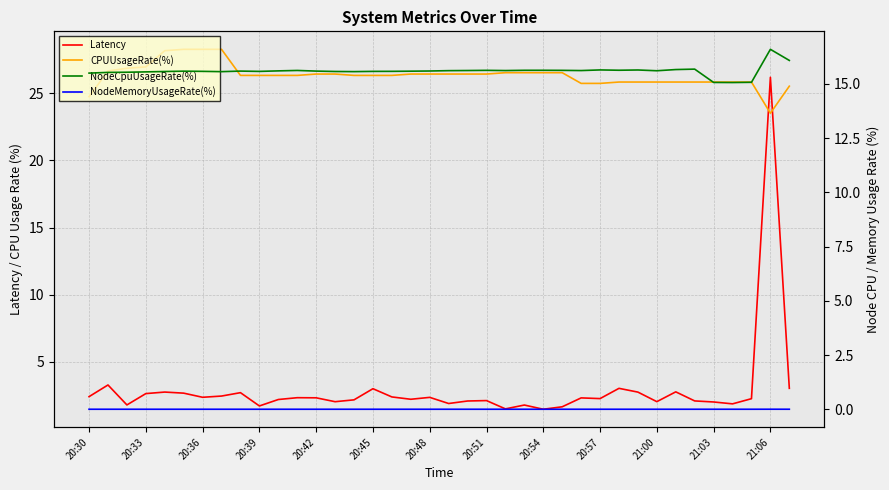

Reading left to right, extract all data points from this chart.

Latency: 2.4	3.3	1.8	2.6	2.8	2.7	2.4	2.5	2.7	1.7	2.2	2.3	2.3	2.0	2.2	3.0	2.4	2.2	2.4	1.9	2.1	2.1	1.5	1.8	1.5	1.7	2.3	2.3	3.0	2.8	2.0	2.8	2.1	2.0	1.9	2.3	26.2	3.0
CPUUsageRate(%): 24.7	26.7	26.9	27.0	28.2	28.3	28.3	28.3	26.3	26.3	26.3	26.3	26.4	26.4	26.3	26.3	26.3	26.4	26.4	26.4	26.4	26.4	26.5	26.5	26.5	26.5	25.7	25.7	25.8	25.8	25.8	25.8	25.8	25.8	25.8	25.8	23.5	25.5
NodeCpuUsageRate(%): 15.5	15.5	15.5	15.6	15.6	15.6	15.6	15.6	15.6	15.6	15.6	15.6	15.6	15.6	15.6	15.6	15.6	15.6	15.6	15.6	15.6	15.6	15.6	15.6	15.6	15.6	15.6	15.6	15.6	15.6	15.6	15.7	15.7	15.1	15.1	15.1	16.6	16.1
NodeMemoryUsageRate(%): 0.0	0.0	0.0	0.0	0.0	0.0	0.0	0.0	0.0	0.0	0.0	0.0	0.0	0.0	0.0	0.0	0.0	0.0	0.0	0.0	0.0	0.0	0.0	0.0	0.0	0.0	0.0	0.0	0.0	0.0	0.0	0.0	0.0	0.0	0.0	0.0	0.0	0.0